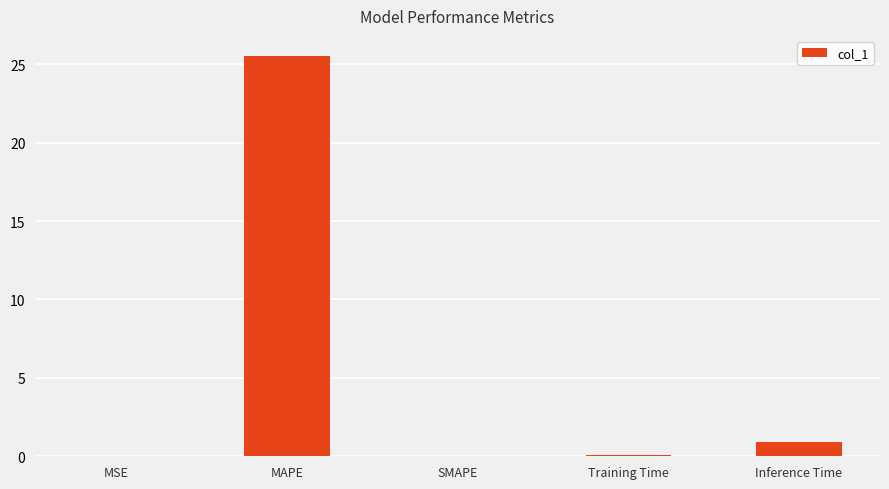

Where is the data nearest to the value 12?

Inference Time